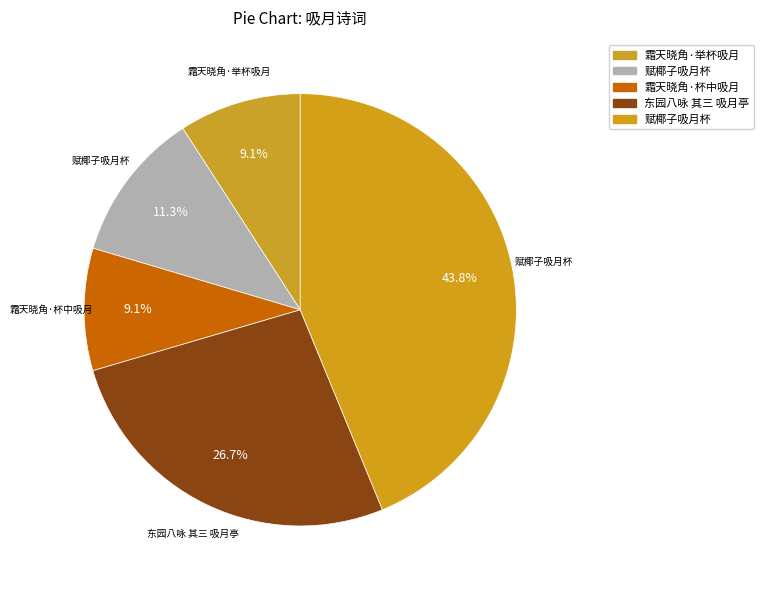

How many segments does this pie chart have?

5